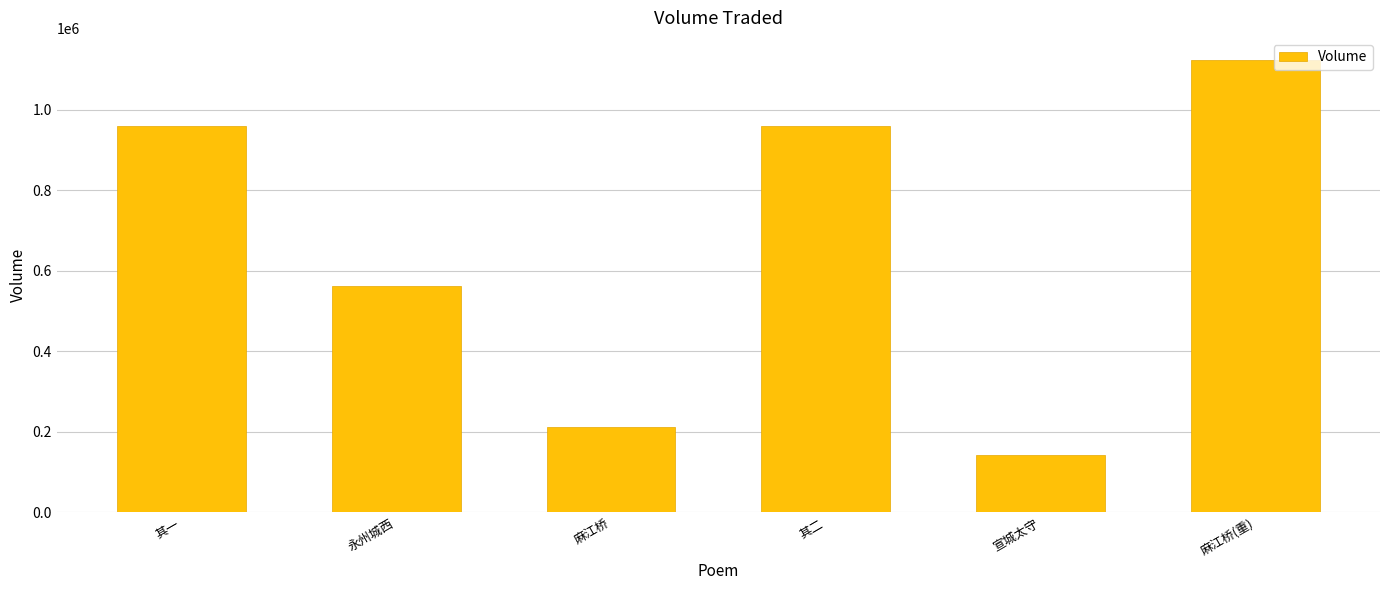

Is it true that the value at 麻江桥(重) is 1122071?

True